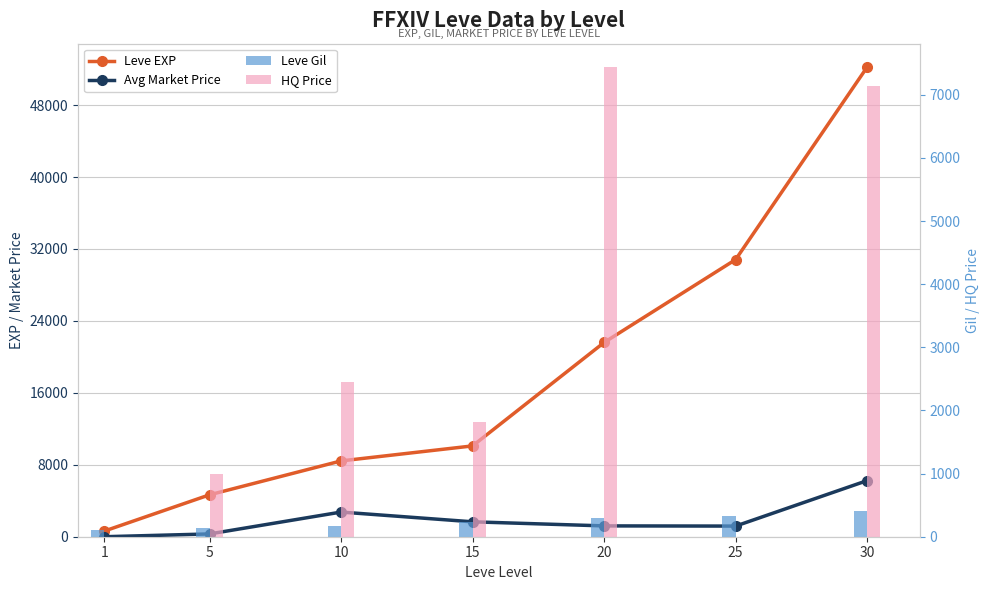

Rank the series at 30 from lowest to highest value.

Leve Gil, Avg Market Price, HQ Price, Leve EXP